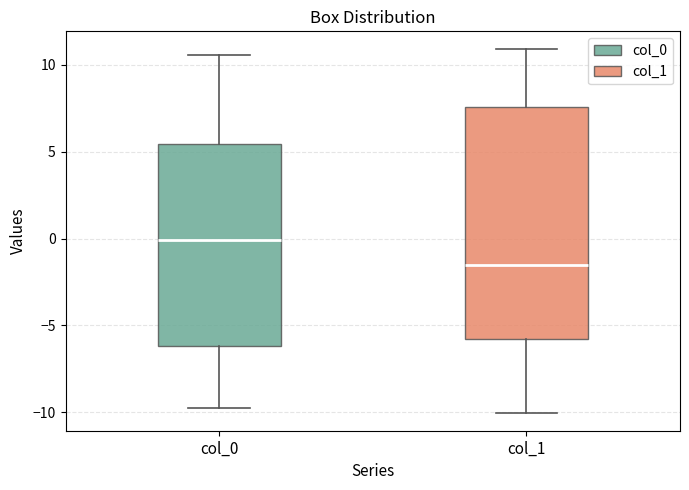

Reading left to right, read every box against the y-axis: the position of its median line, the range the box covers, and the ends of its whiskers. The values are not printed on the chart, so give them approximately, as read against the axis.

col_0: median 0.0, box -6.0 to 5.5, whiskers -9.5 to 10.5
col_1: median -1.5, box -6.0 to 7.5, whiskers -10.0 to 11.0